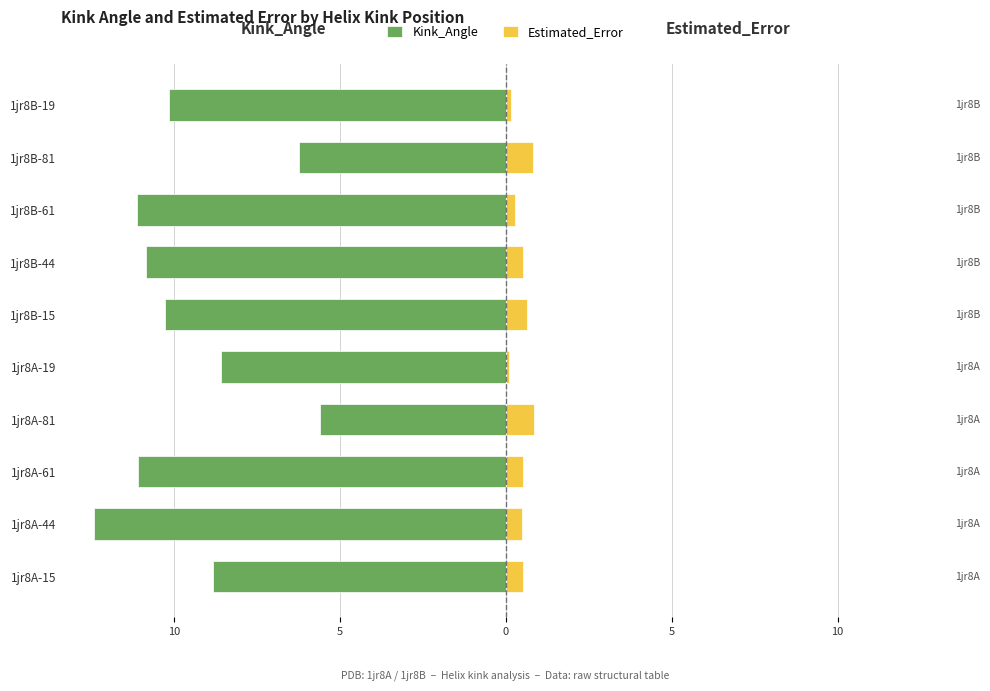

At how many categories does at least one series exceed 0?

10